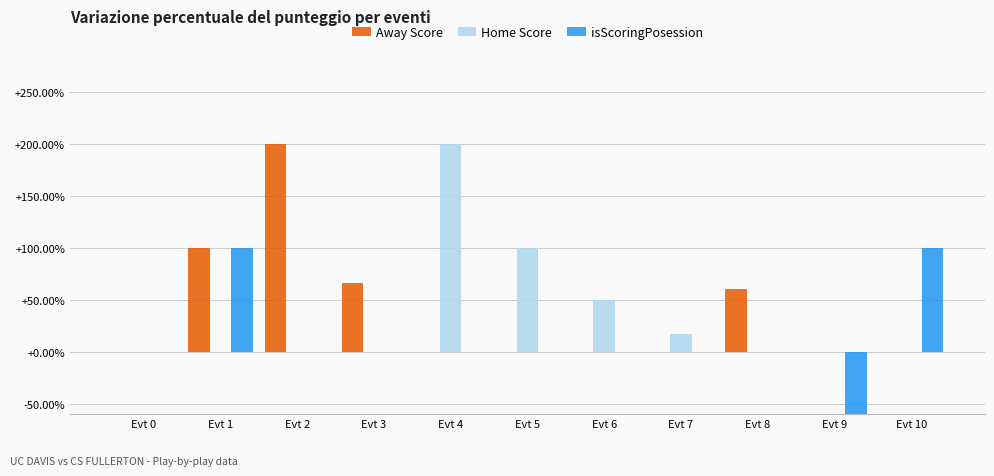

List the series in order of their peak value, highest first.

Away Score, Home Score, isScoringPosession